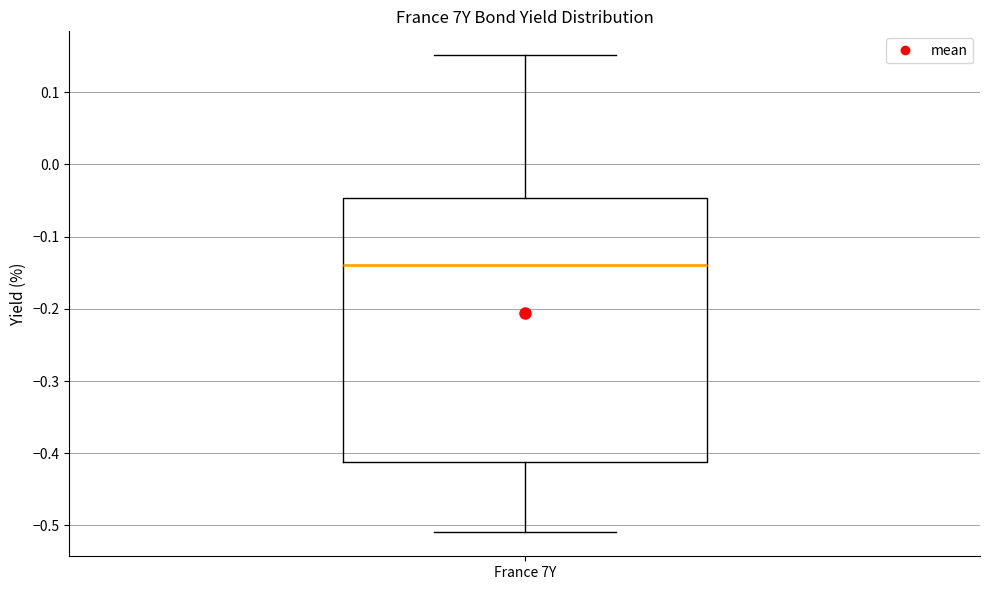

Transcribe this box plot: give where the median line is, the range the box spans, and where the two whiskers end, as read against the y-axis. The values are not printed on the chart, so give them approximately, as read against the axis.

median -0.14, box -0.41 to -0.05, whiskers -0.51 to 0.15